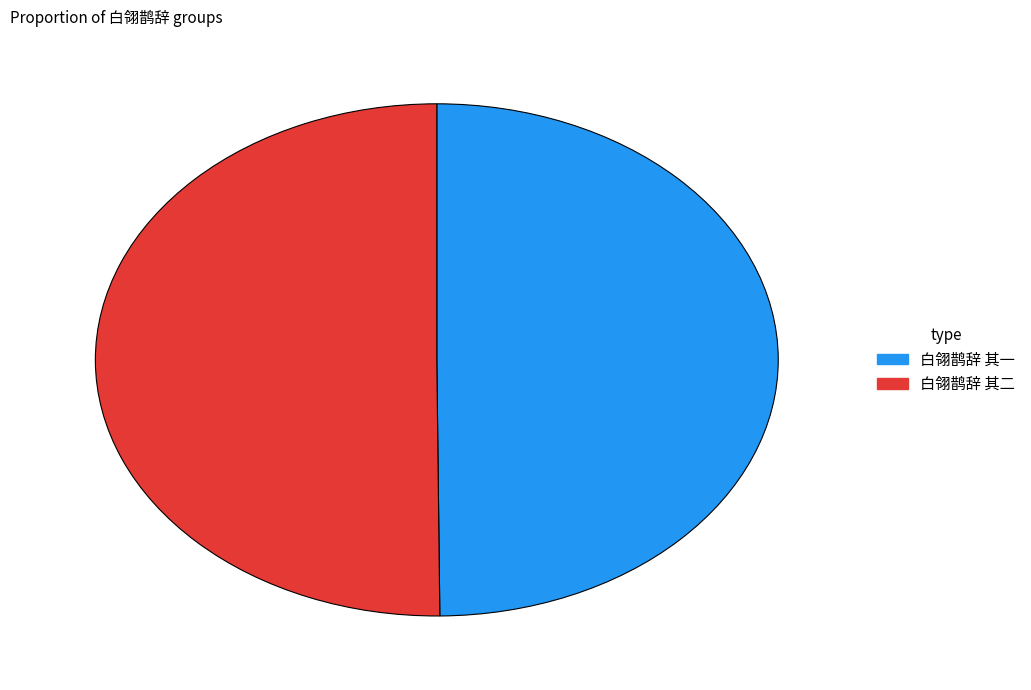

What is the ratio of the value at 白翎鹊辞 其一 to the value at 白翎鹊辞 其二?

1.0